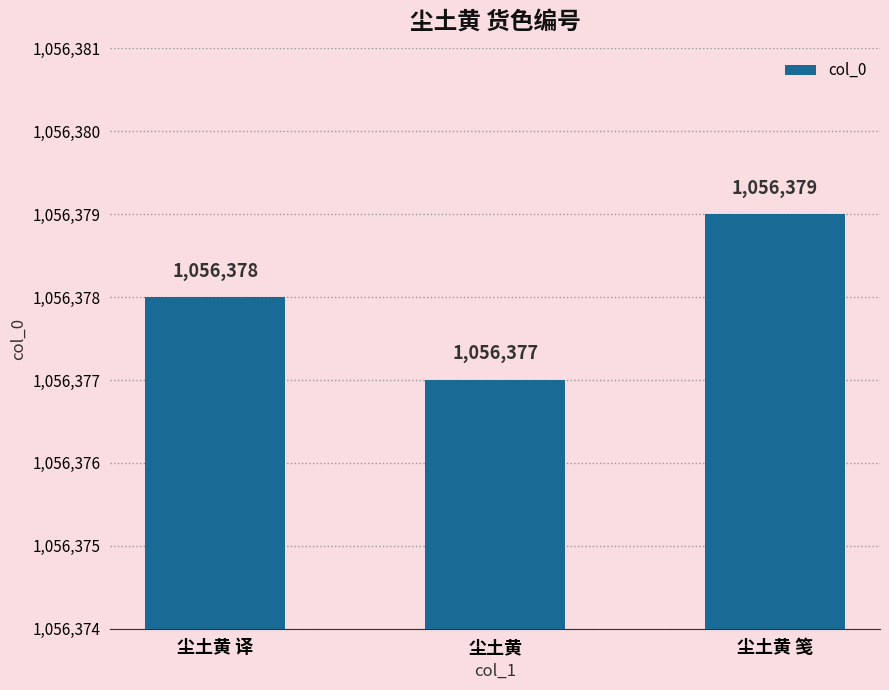

At which label is the value closest to 1056378?

尘土黄 译